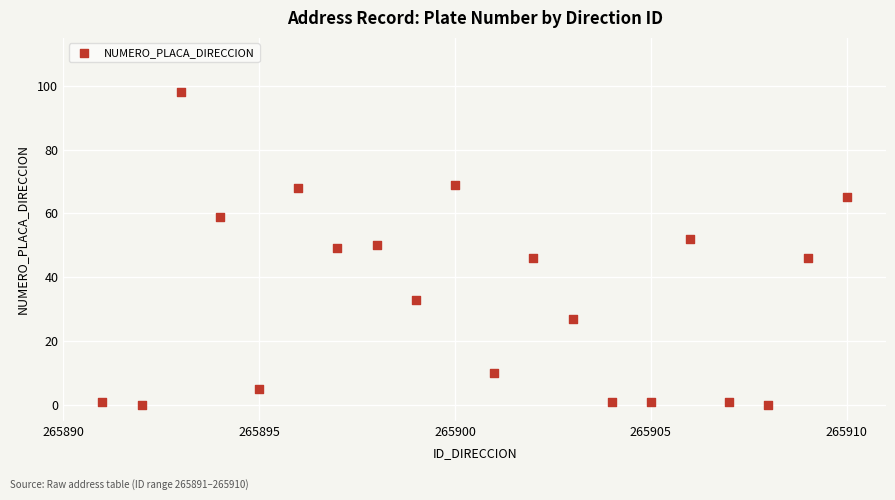

What is the range of X values (max minus min)?

19